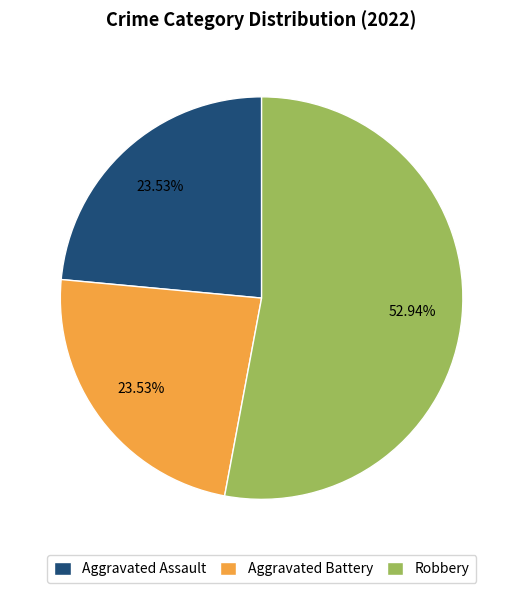

Between Aggravated Battery and Robbery, which is larger?

Robbery